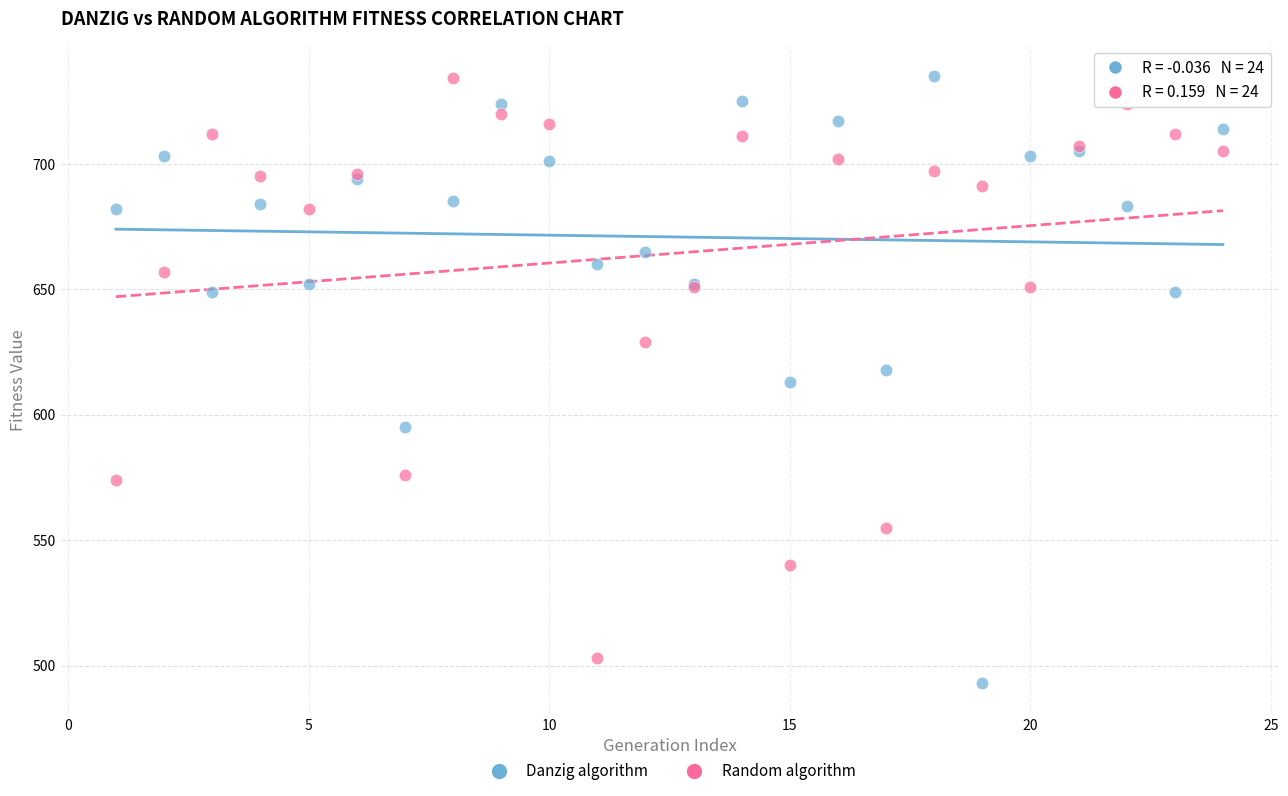

Which series has the widest spread of Y values?

Danzig algorithm